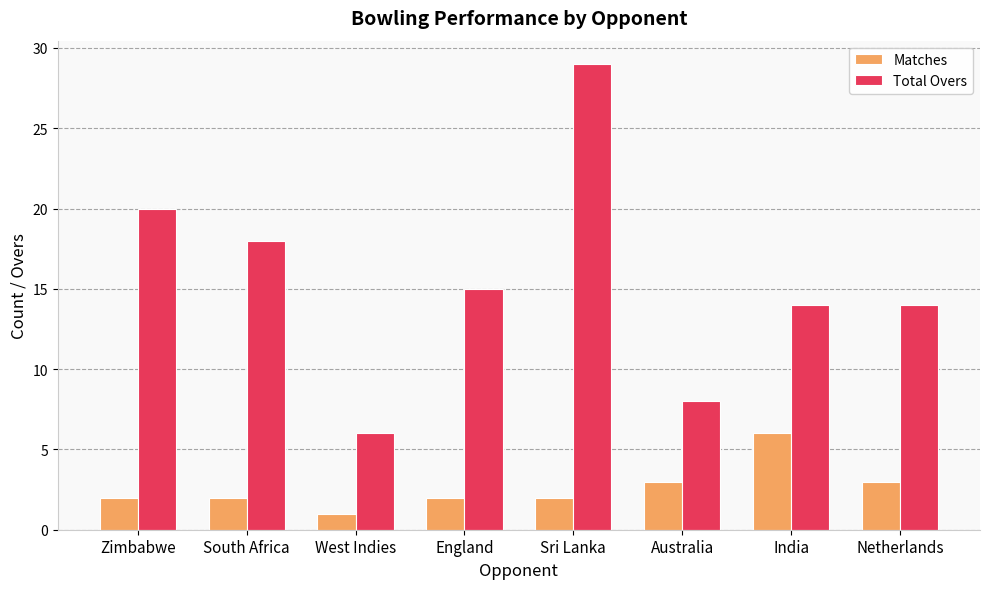

Read the Total Overs value at England.

15